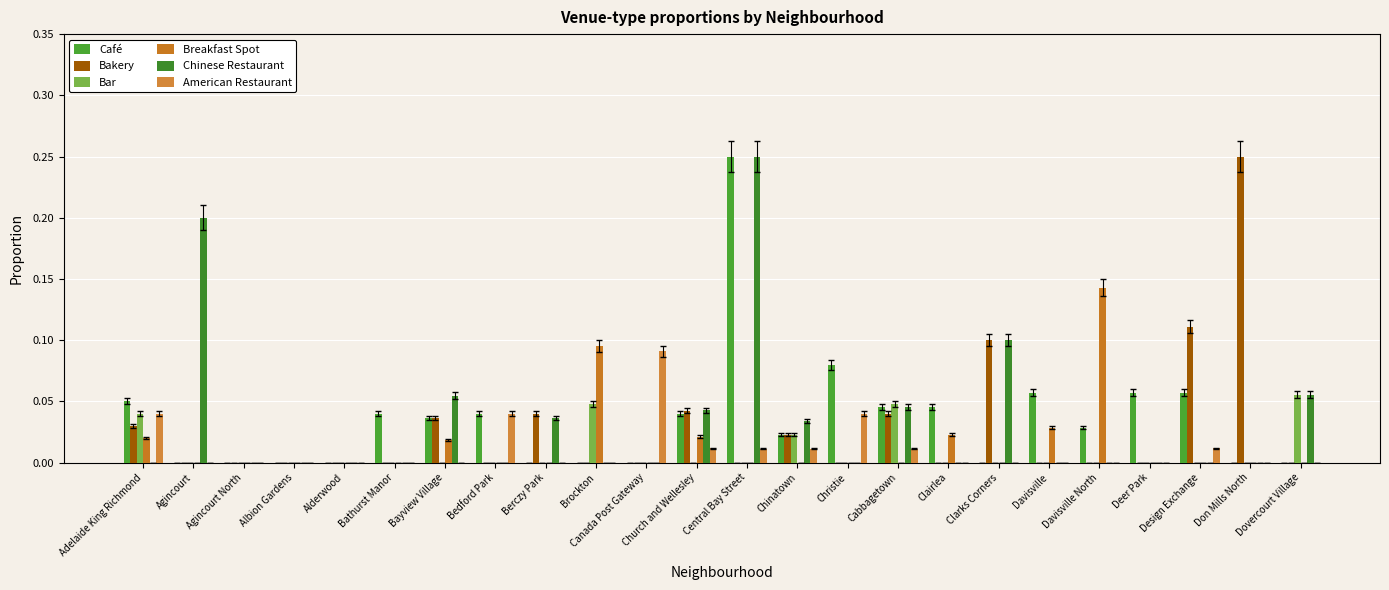

Is the value of Chinese Restaurant at Albion Gardens greater than the value of Bakery at Cabbagetown?

No